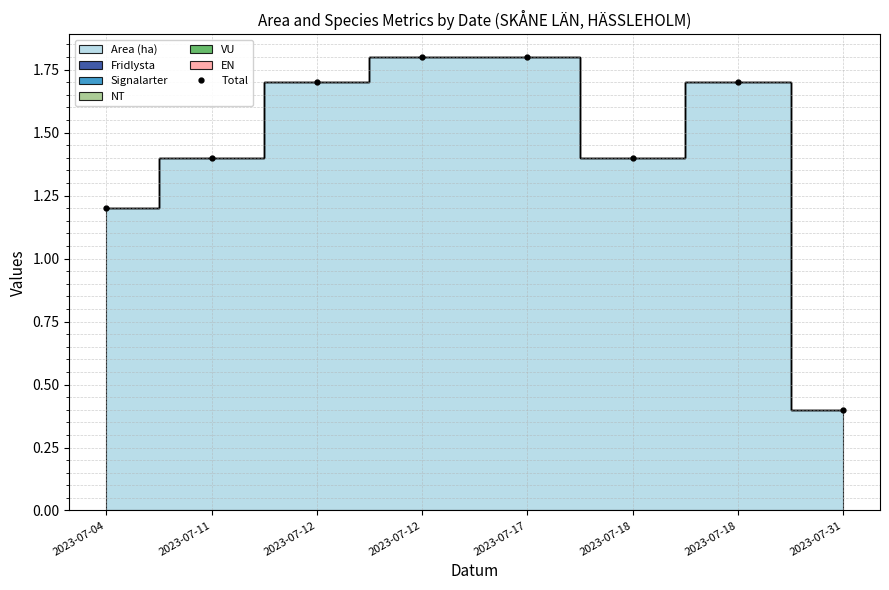

Rank the categories by value from lowest to highest.

2023-07-31, 2023-07-04, 2023-07-11, 2023-07-18, 2023-07-12, 2023-07-18, 2023-07-12, 2023-07-17